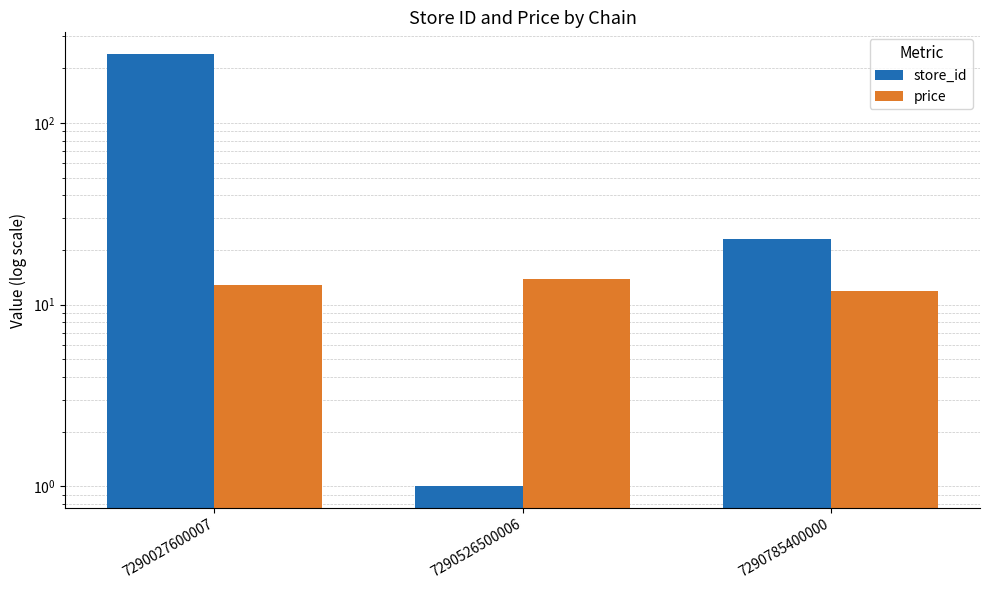

Is the value of price at 7290785400000 greater than the value of store_id at 7290526500006?

Yes